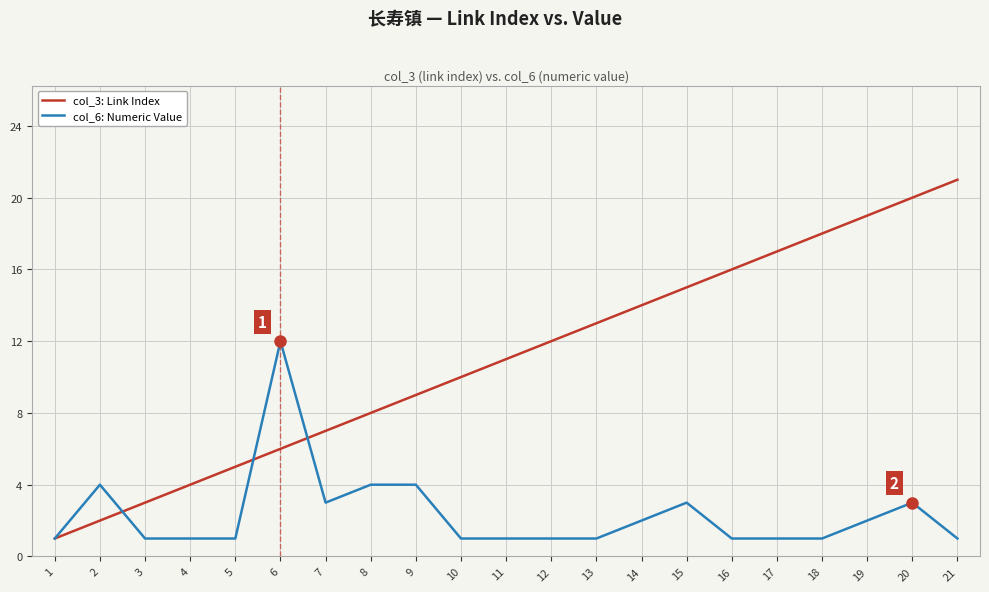

At how many categories does at least one series exceed 6?

16